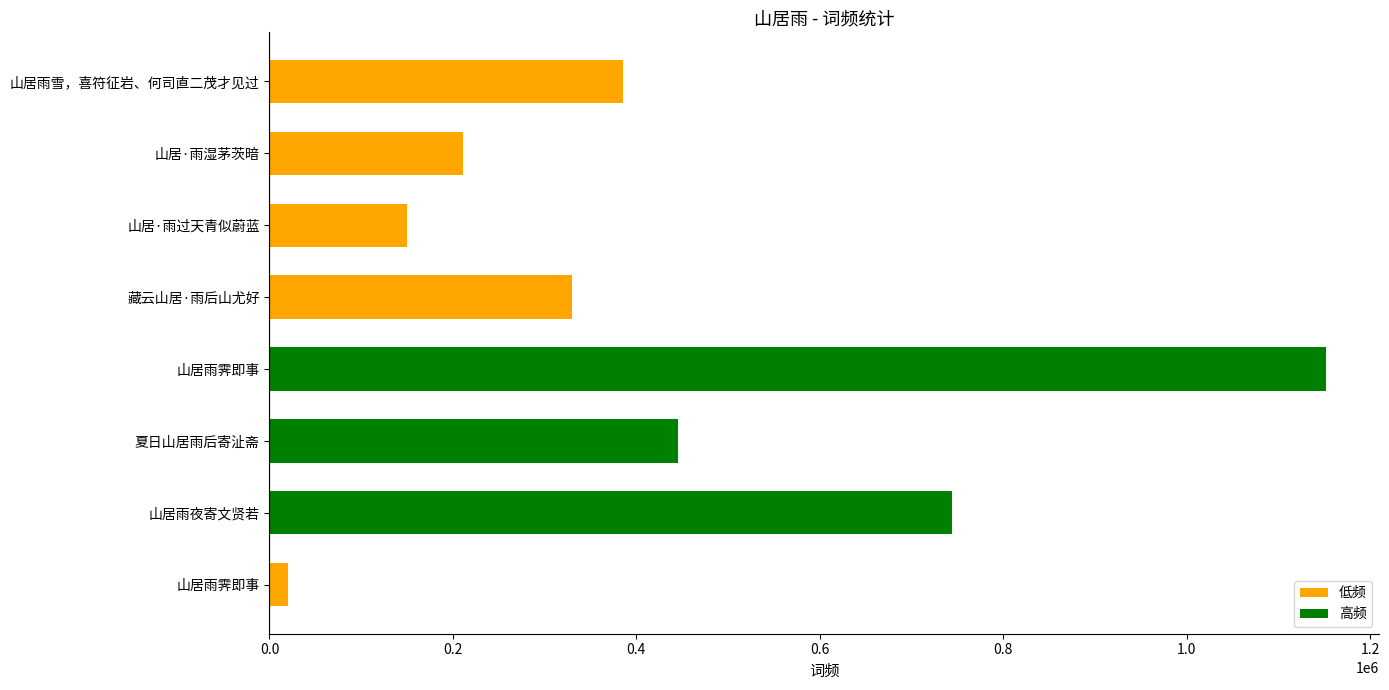

How many categories are shown in the chart?

8